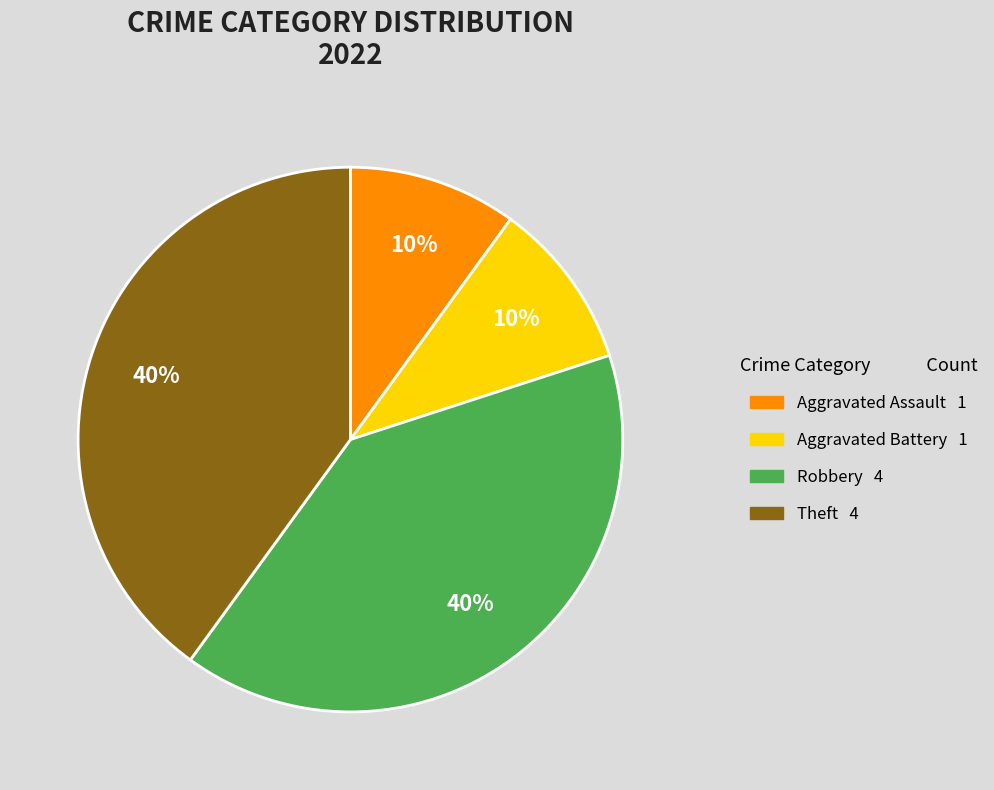

To the nearest percent, what is the difference between the Theft and Aggravated Battery slice percentages?

30%